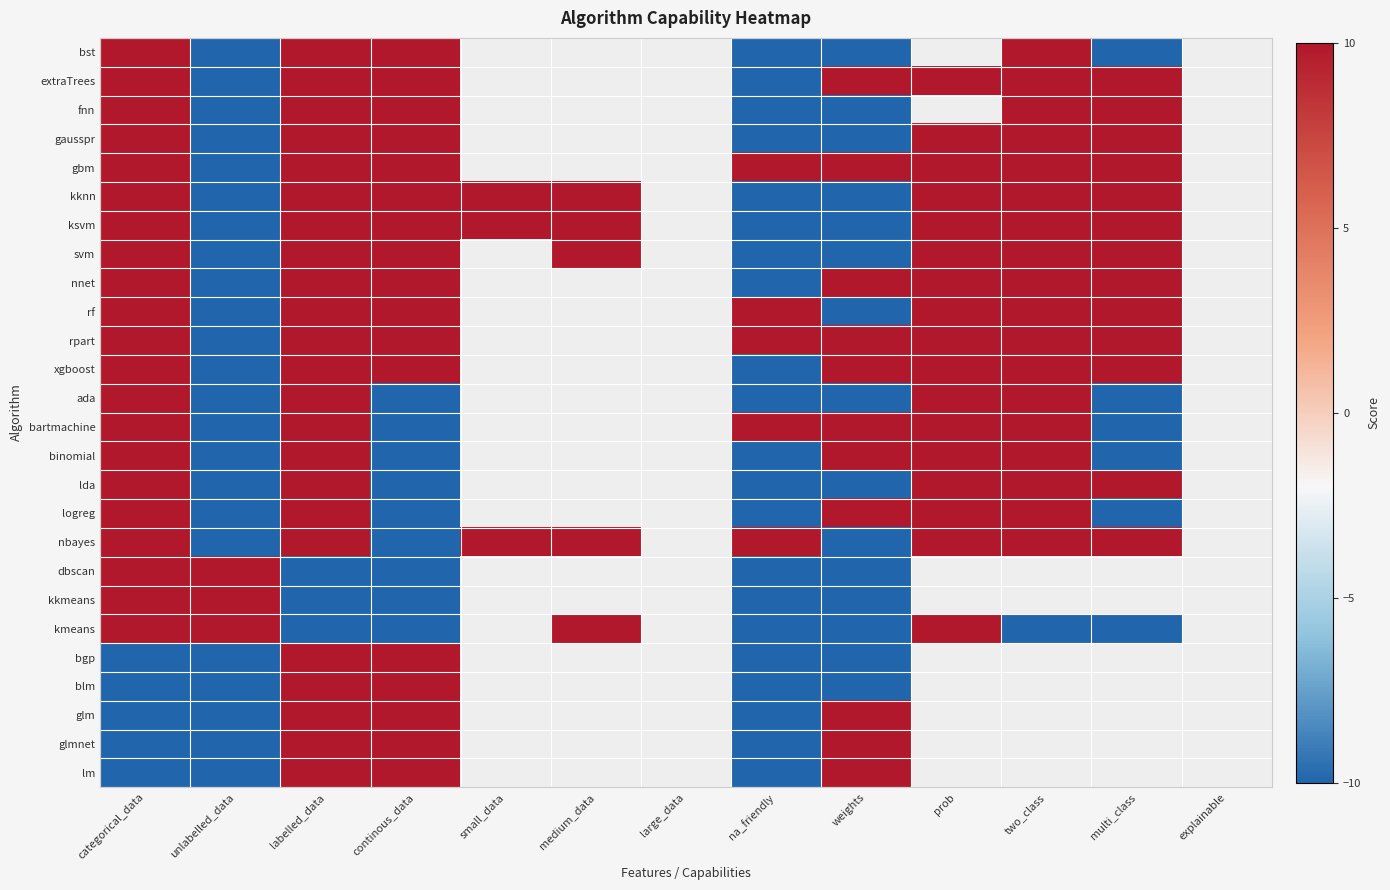

The rf series shows 10.0 at two_class. True or false?

True